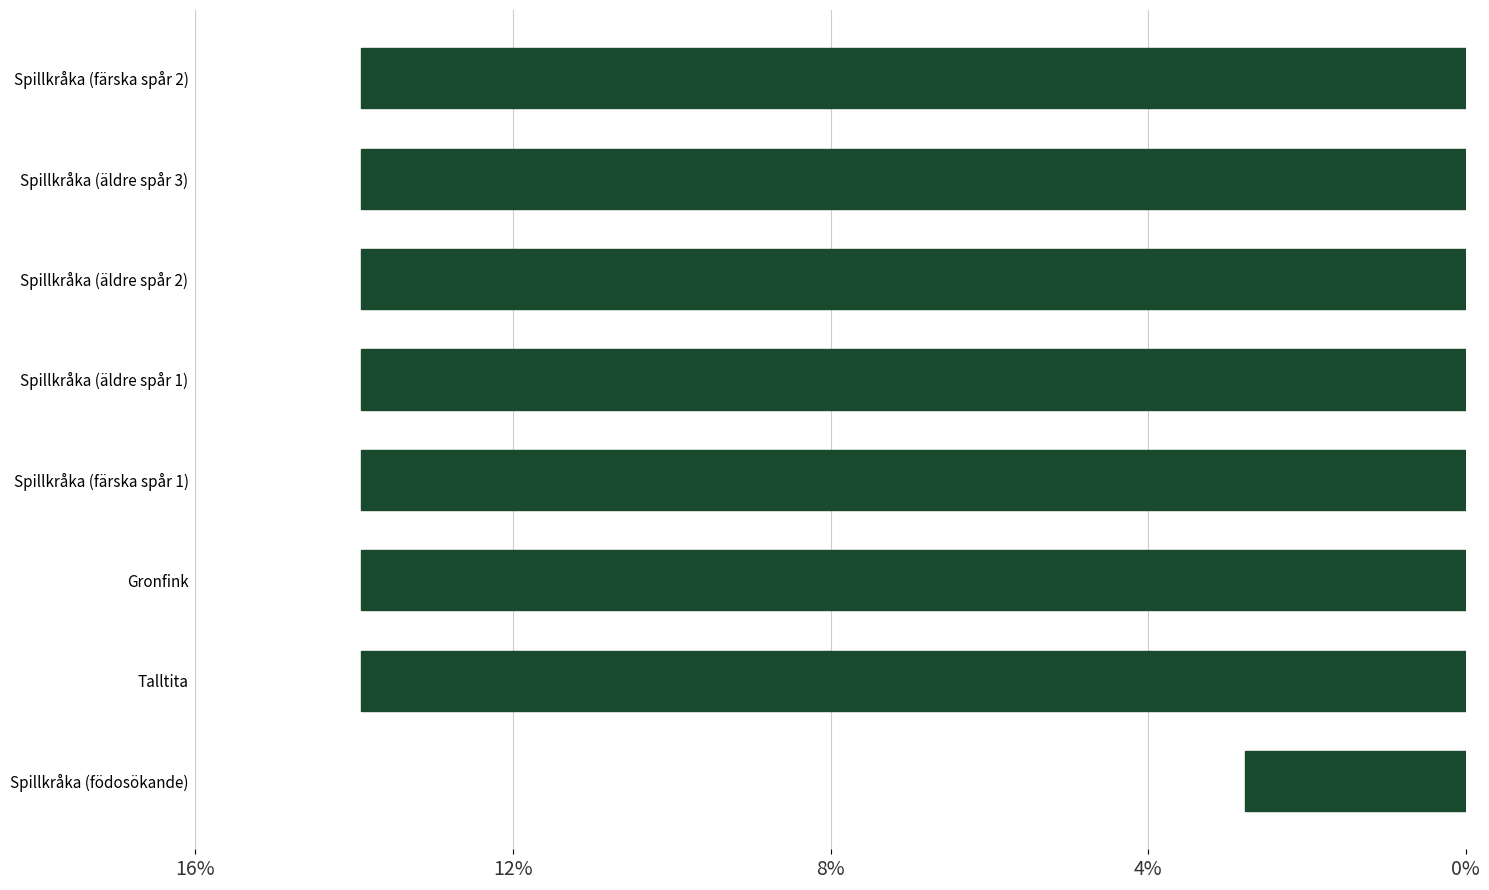

How many bars are there in total?

8